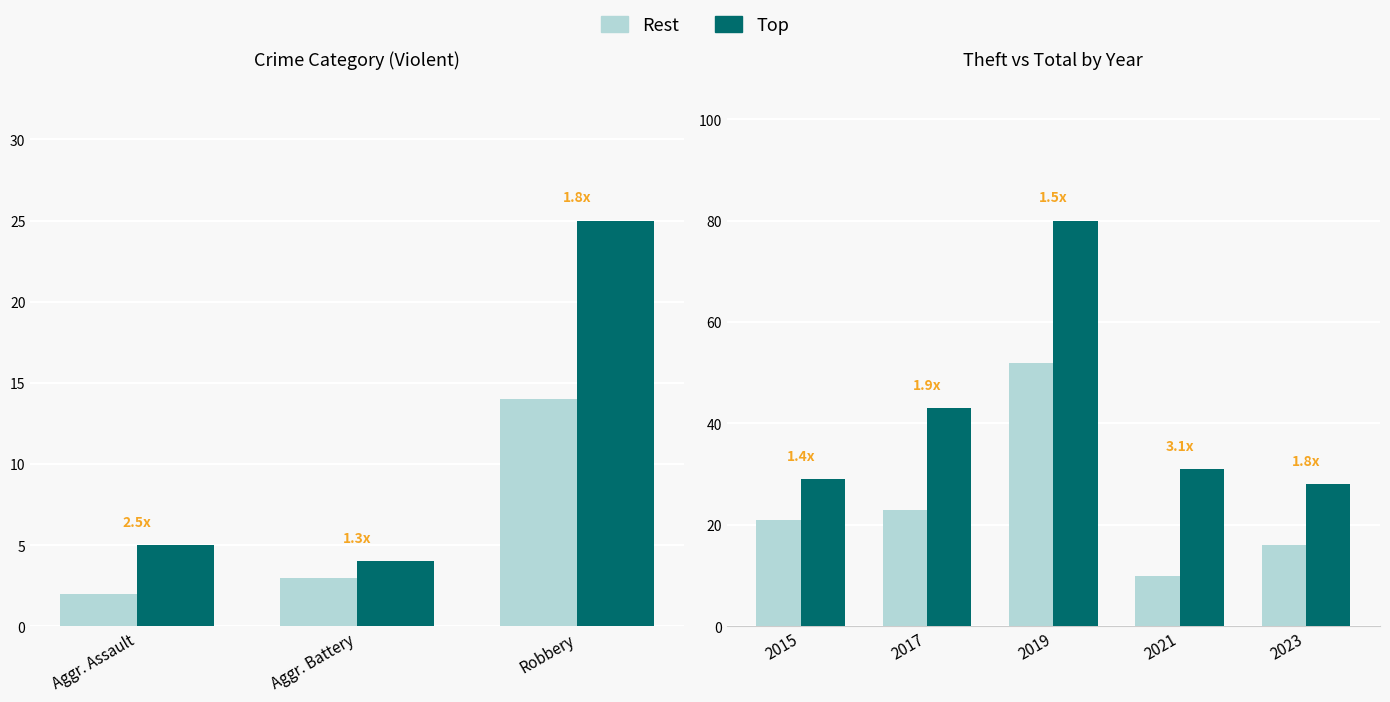

Which series has the widest spread of values?

Top